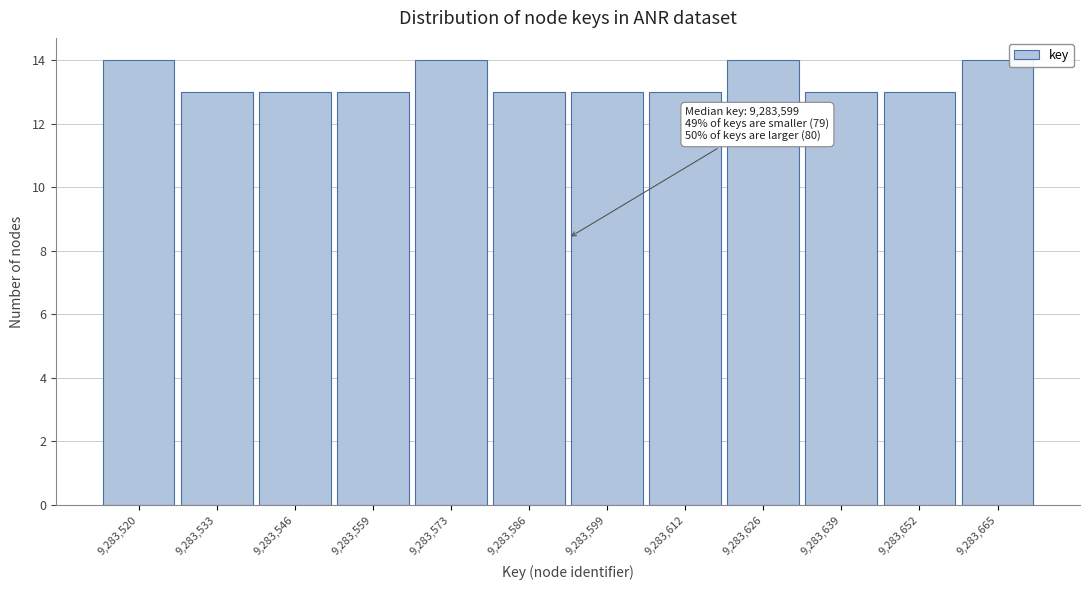

Reading right to left, extract all data points from this chart.

9,283,665=14	9,283,652=13	9,283,639=13	9,283,626=14	9,283,612=13	9,283,599=13	9,283,586=13	9,283,573=14	9,283,559=13	9,283,546=13	9,283,533=13	9,283,520=14